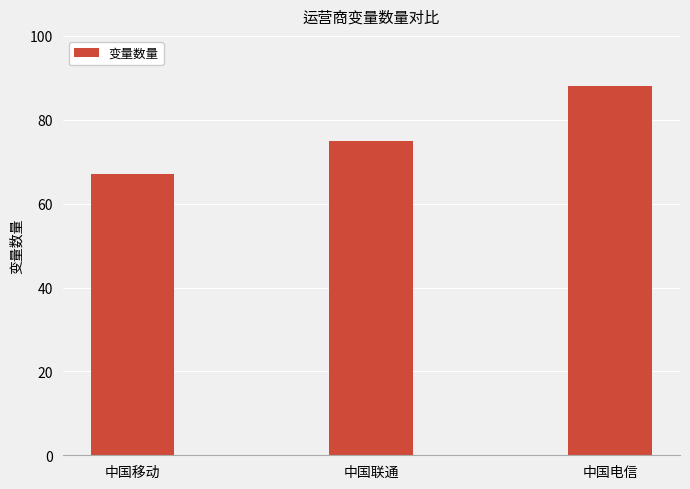

Reading right to left, list all the values displayed in this chart.

88	75	67